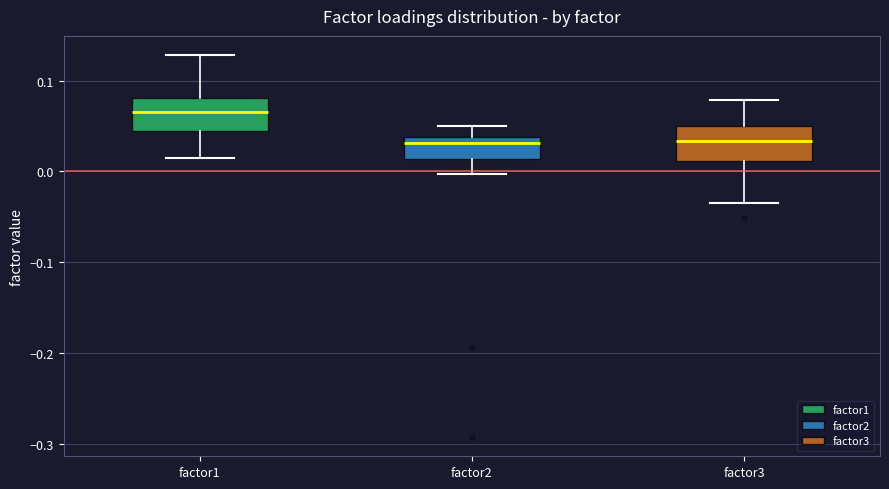

Reading left to right, transcribe this box plot: for each box, give where its median line is, the range the box spans, and where its two whiskers end, as read against the y-axis. The values are not printed on the chart, so give them approximately, as read against the axis.

factor1: median 0.07, box 0.04 to 0.08, whiskers 0.01 to 0.13
factor2: median 0.03, box 0.01 to 0.04, whiskers 0.00 to 0.05
factor3: median 0.03, box 0.01 to 0.05, whiskers -0.03 to 0.08